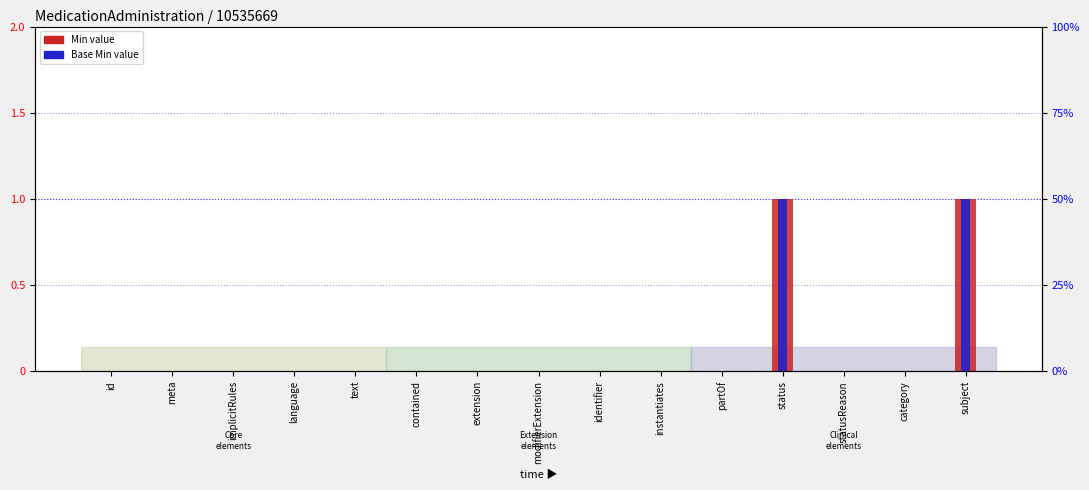

Does the chart contain any negative values?

No